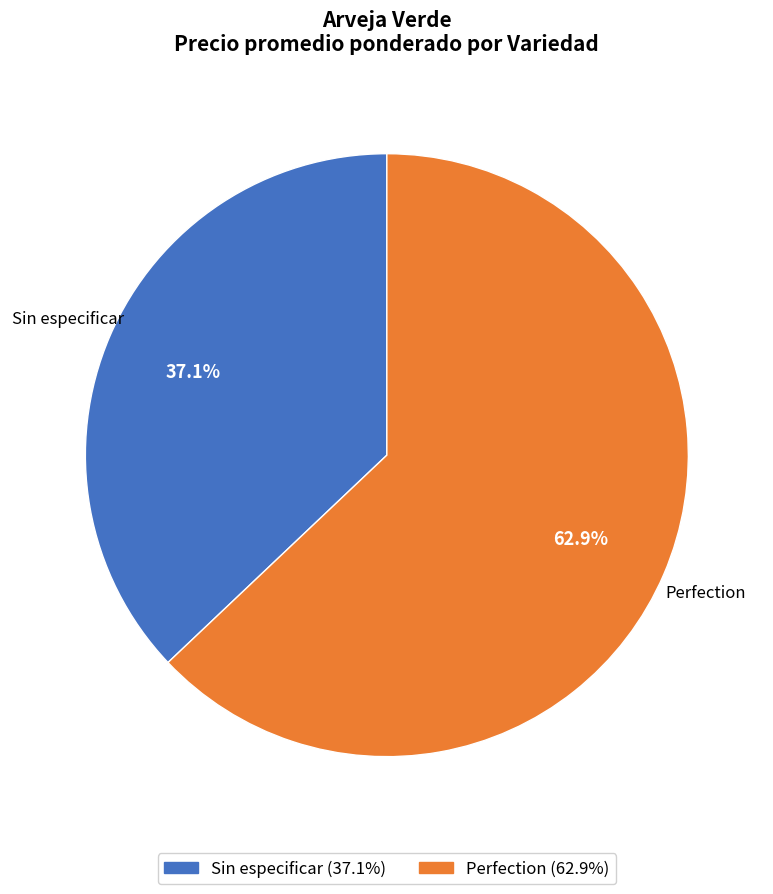

How many segments does this pie chart have?

2